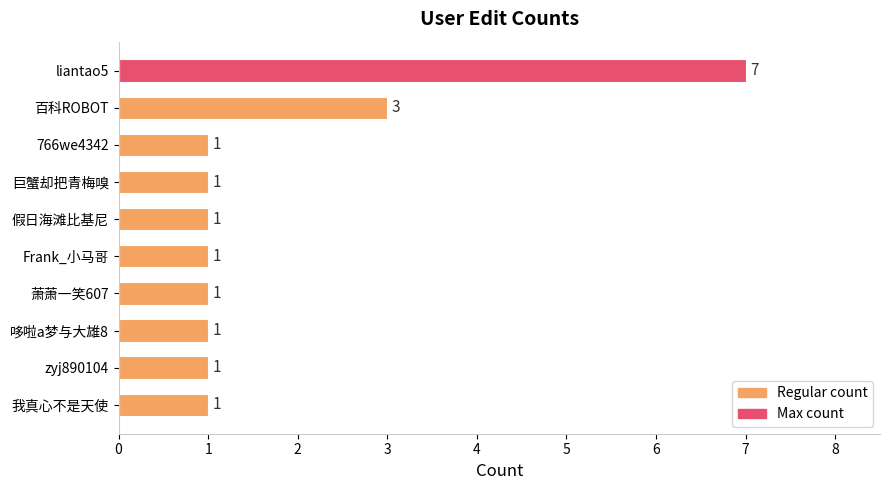

How many values are between 1 and 2?

8